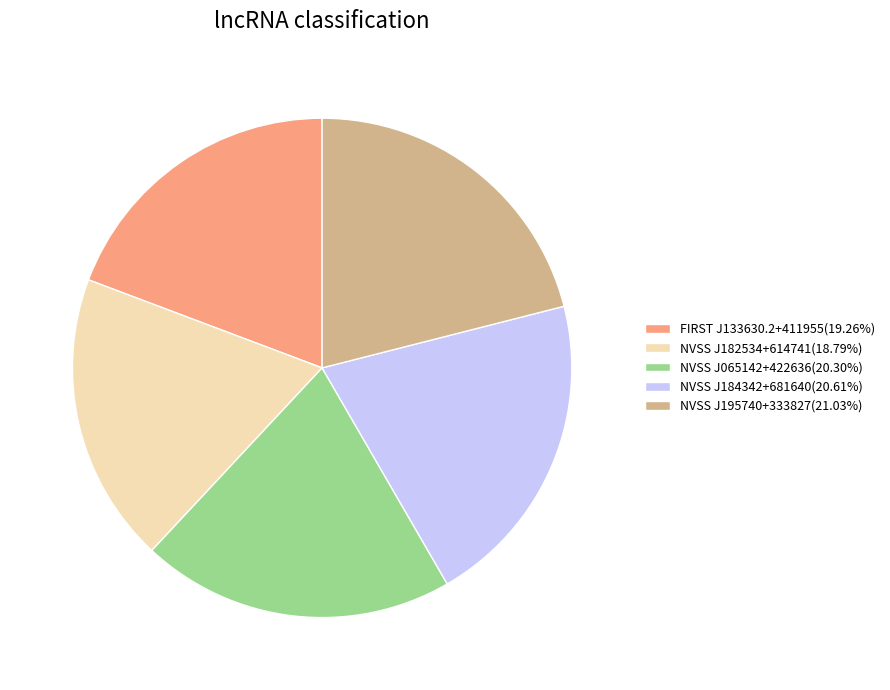

Do NVSS J195740+333827(21.03%) and NVSS J182534+614741(18.79%) together represent more than half of the pie?

No